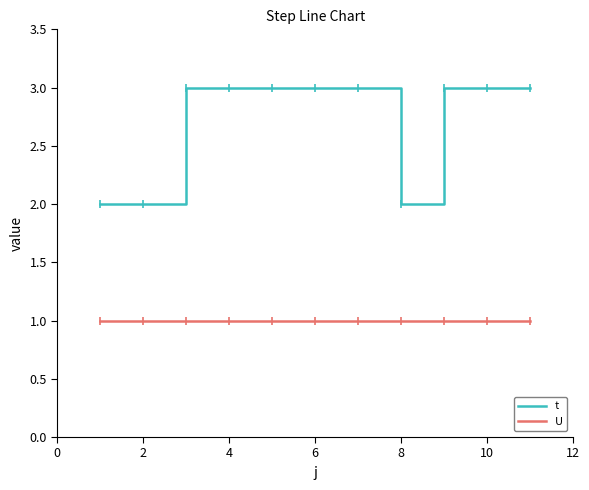

Reading left to right, extract all data points from this chart.

t: 2	2	3	3	3	3	3	2	3	3	3
U: 1	1	1	1	1	1	1	1	1	1	1